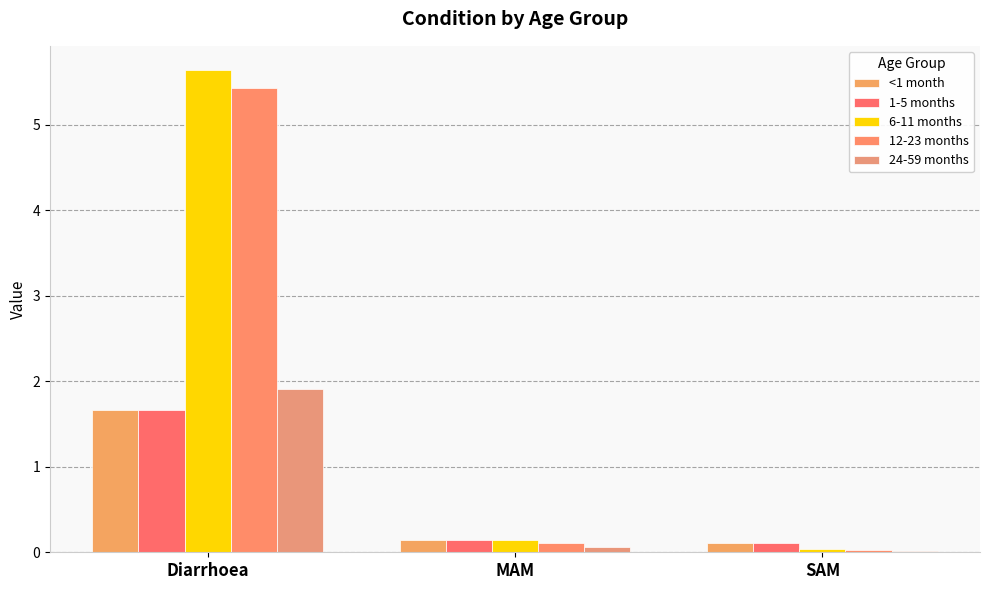

Where is 1-5 months nearest to the value 0?

SAM